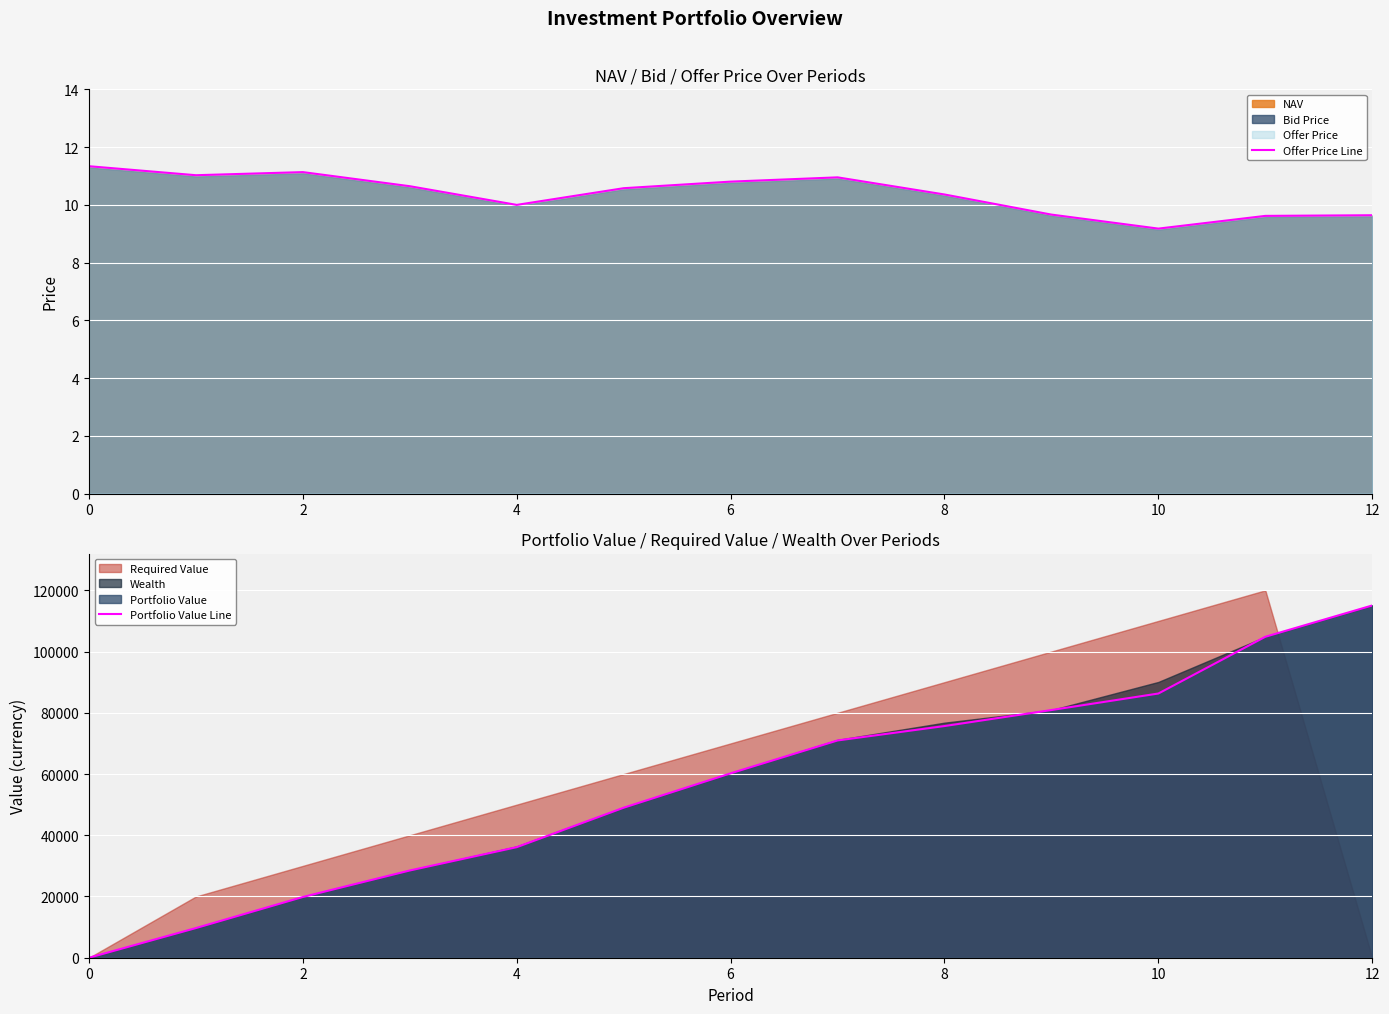

What is the maximum value for Offer Price Line?

11.3